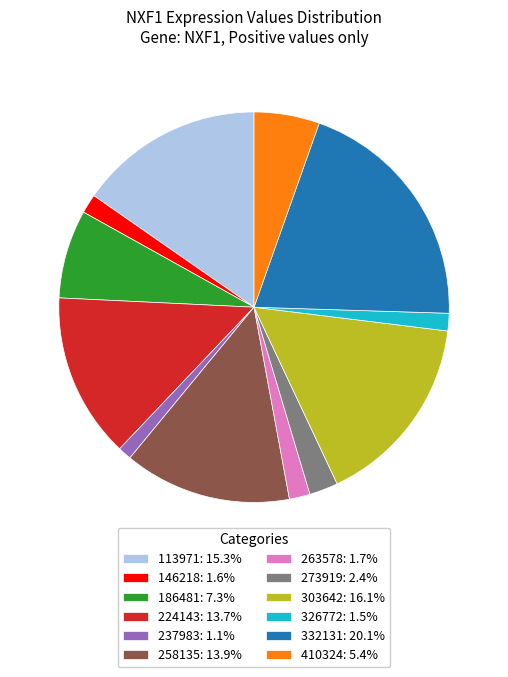

What is the ratio of the value at 273919: 2.4% to the value at 186481: 7.3%?

0.3